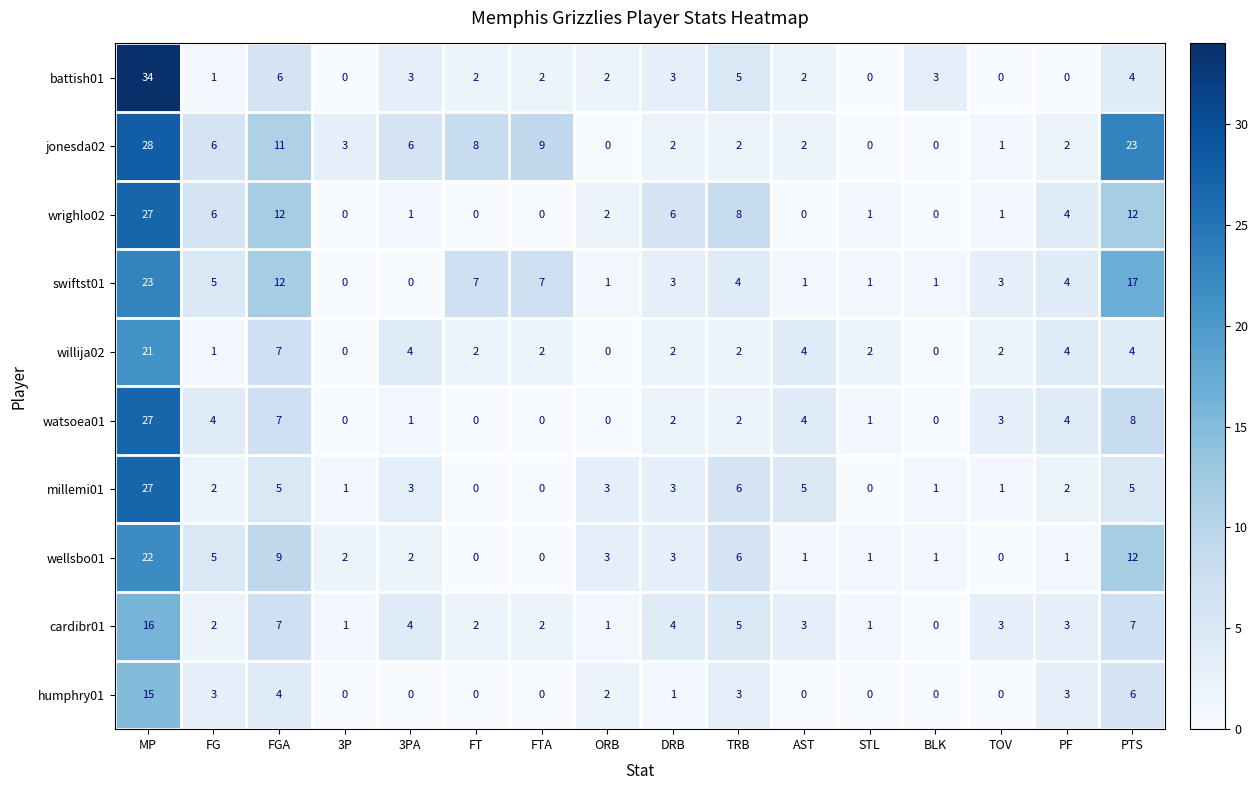

Count the number of categories in the chart.

16